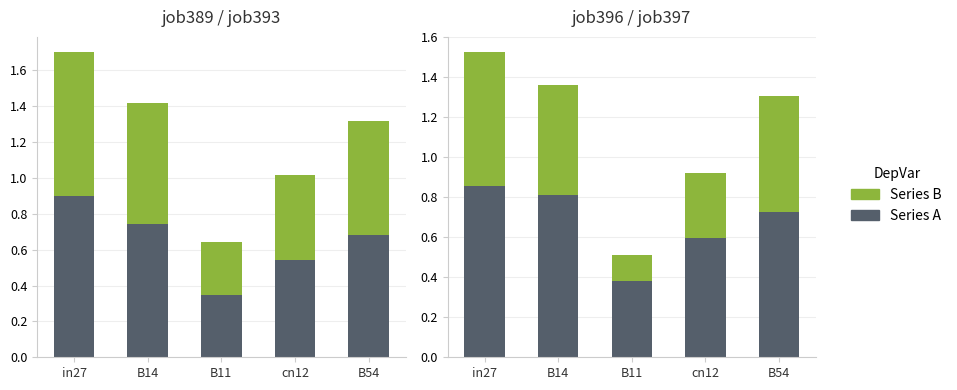

At how many categories does at least one series exceed 0?

5